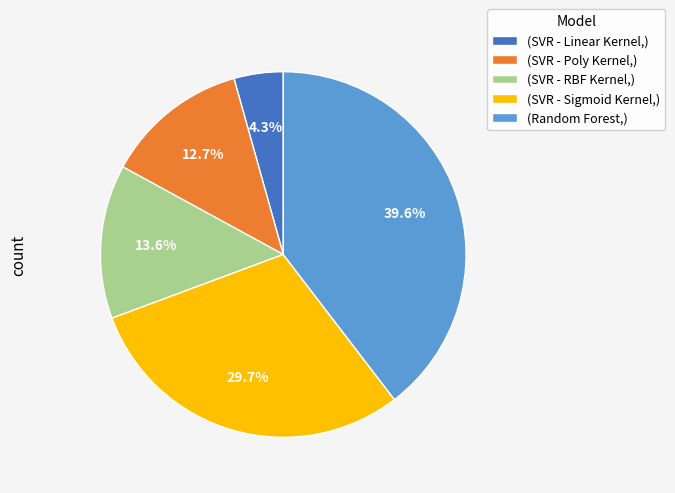

Count the number of slices in the pie.

5